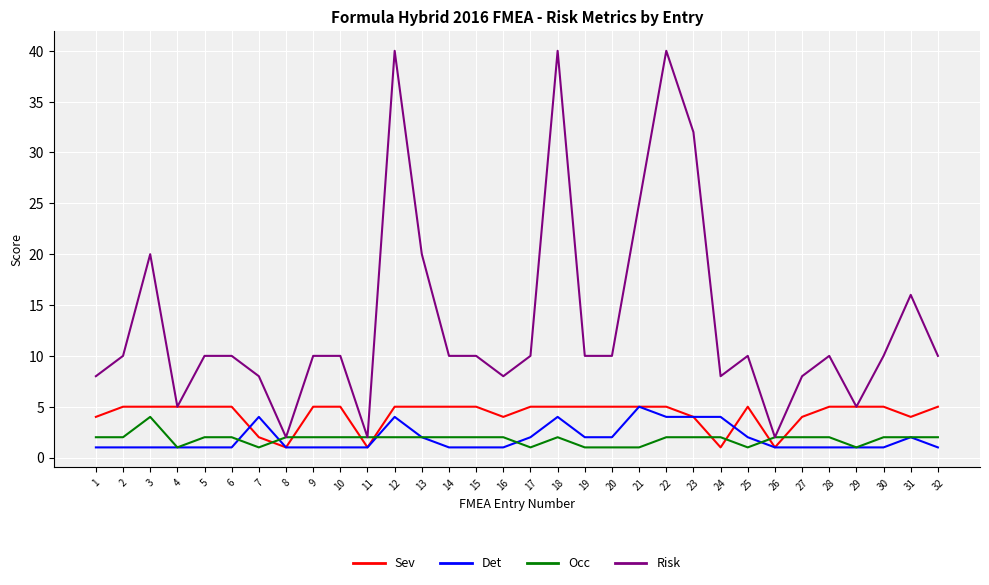

True or false: Risk and Det cross at least once.

False